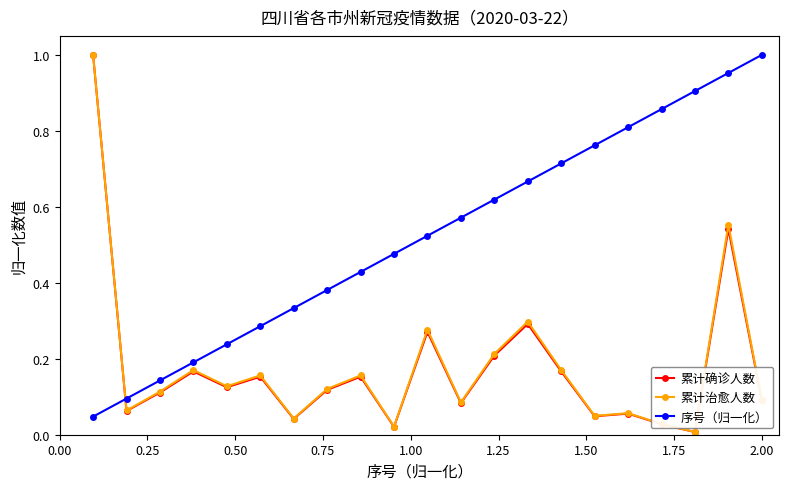

True or false: 序号（归一化） has more than 0 interior local peaks.

False